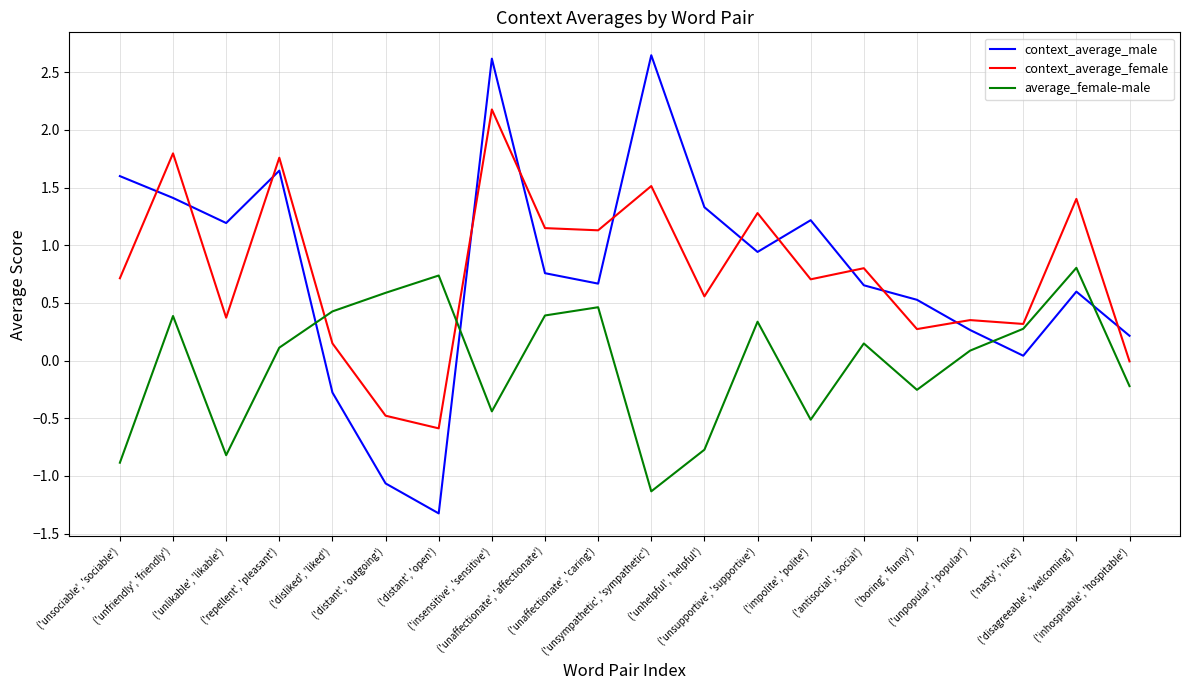

Which category has the lowest value in the context_average_male series?

('distant', 'open')